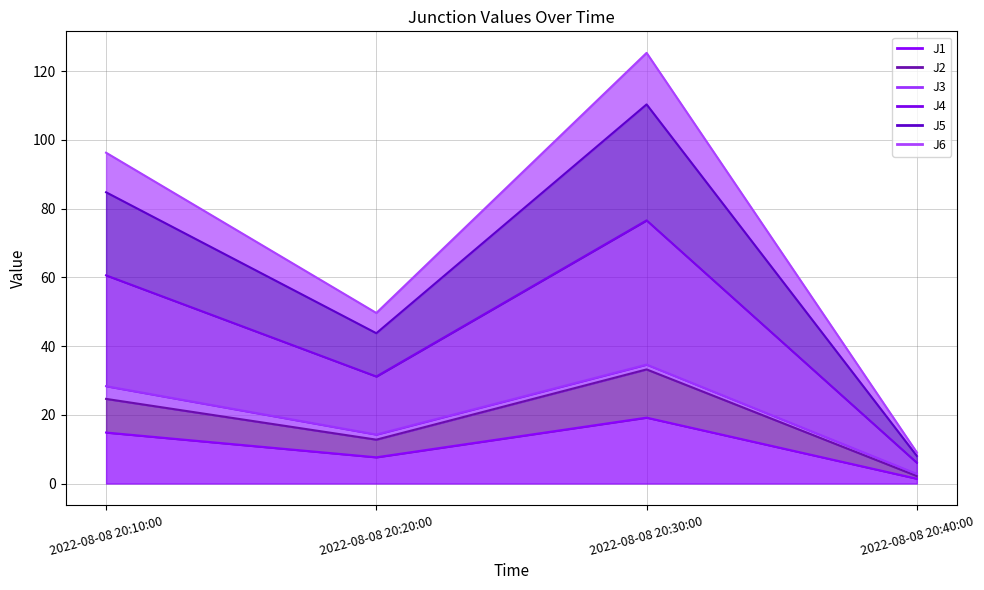

The J6 series shows 18.8 at 2022-08-08 20:20:00. True or false?

False